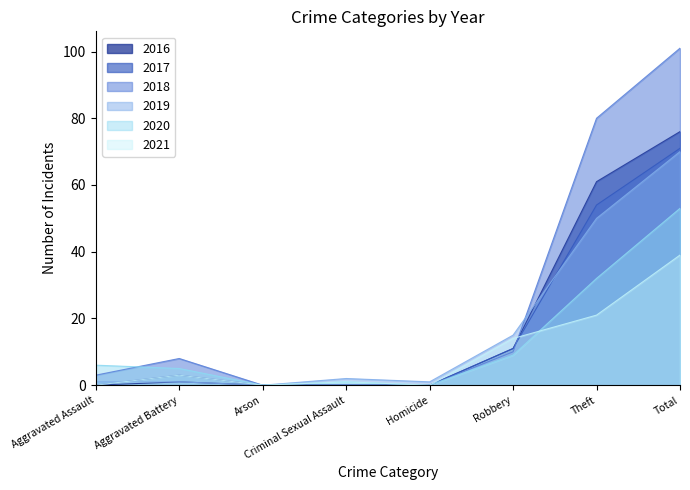

Which series ends up on top after the final intersection of 2019 and 2016?

2016